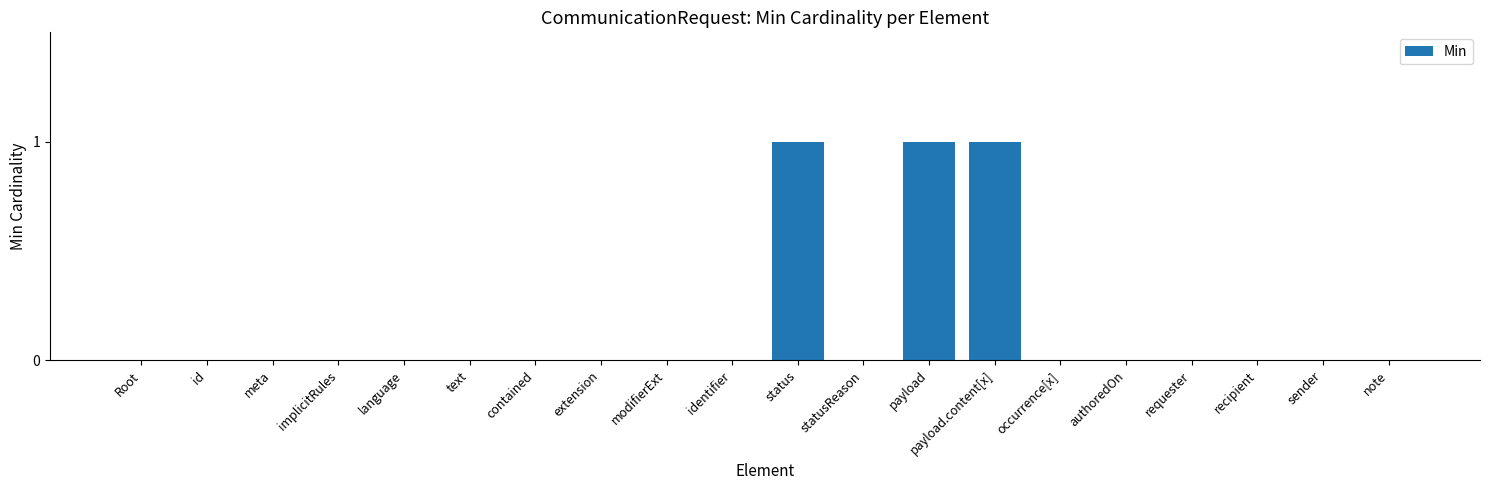

What is the sum of all values?

3